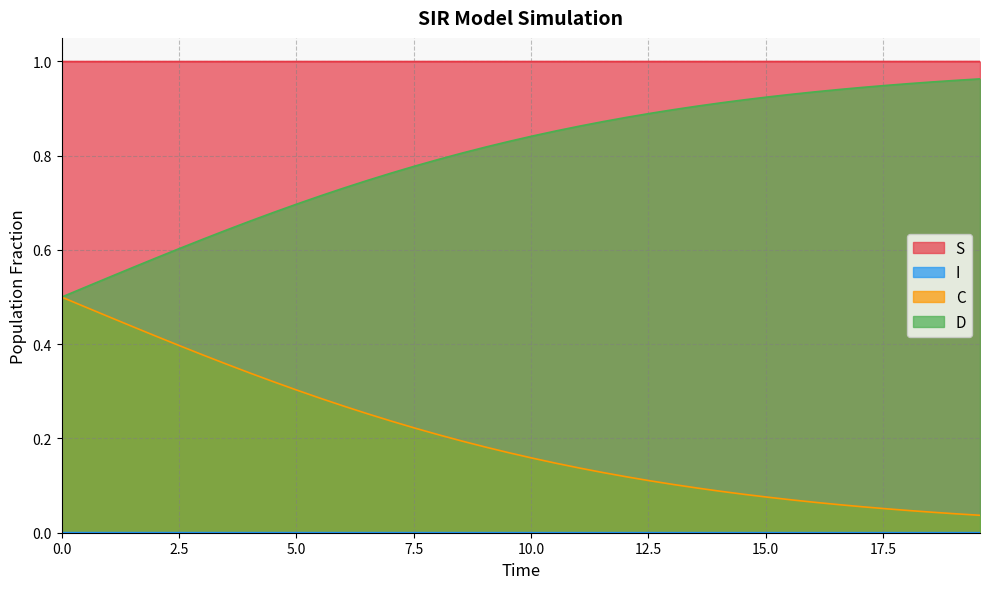

True or false: S and I intersect in this chart.

False